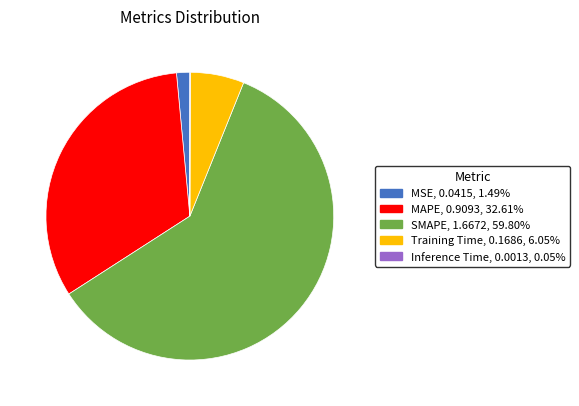

Is SMAPE the majority of the pie?

Yes